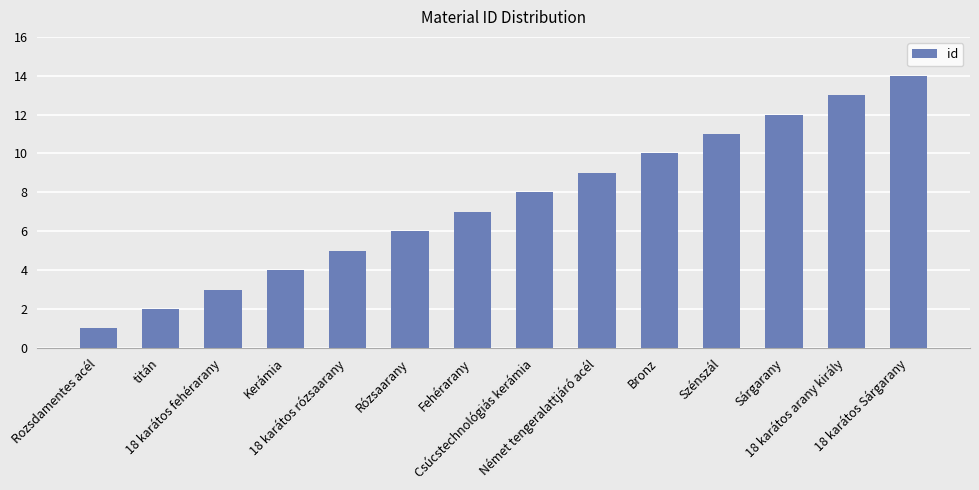

What is the minimum value shown in the chart?

1